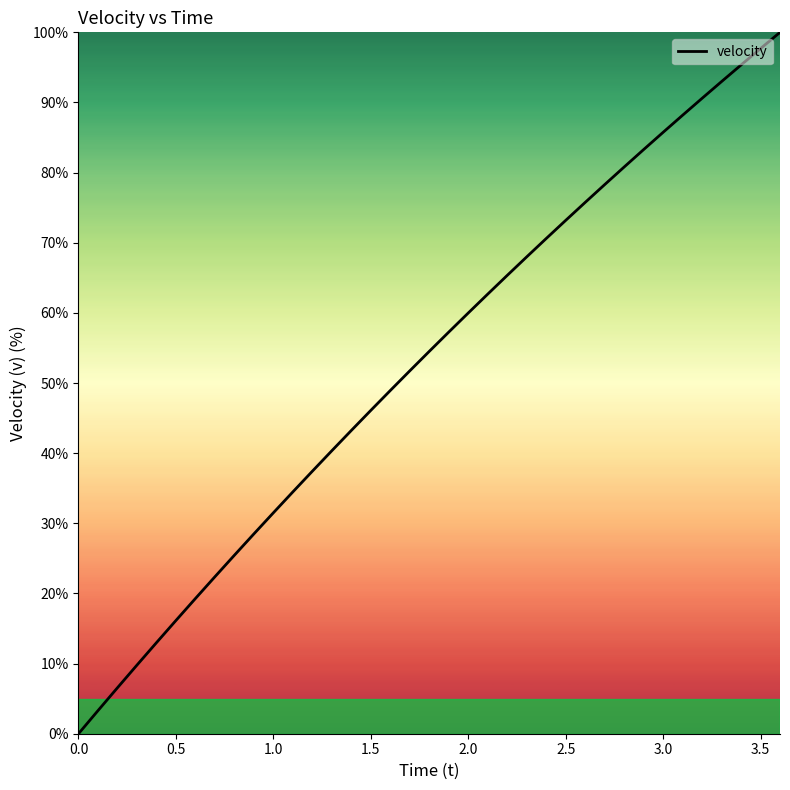

What is the sum of all values?

1958.2